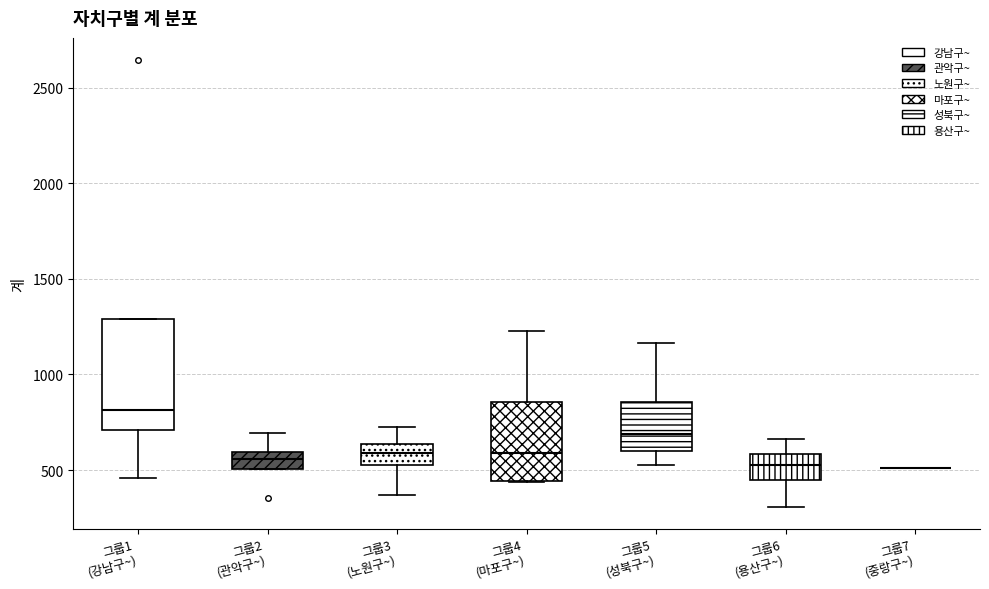

Which box is the tallest, from its lower edge to its upper edge?

그룹1 (강남구~)